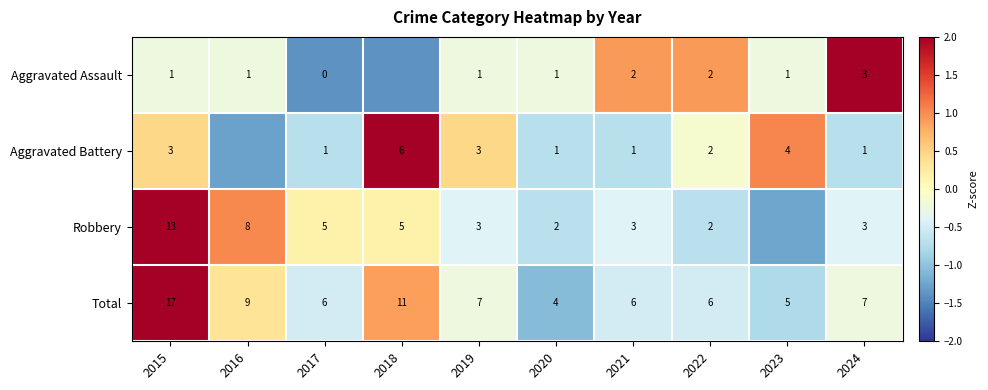

What is the difference between the highest and lowest values at 2016?

2.3